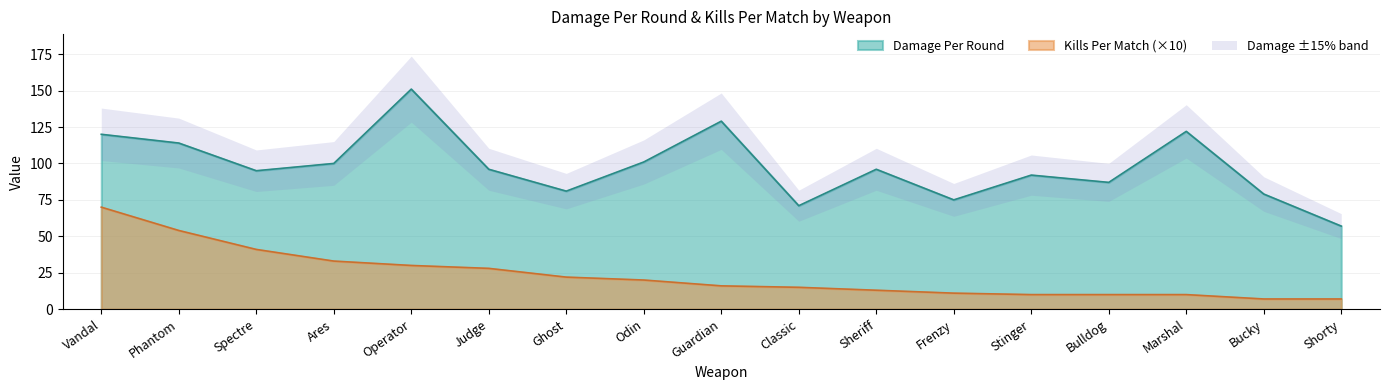

True or false: Damage Per Round and Kills Per Match cross at least once.

False